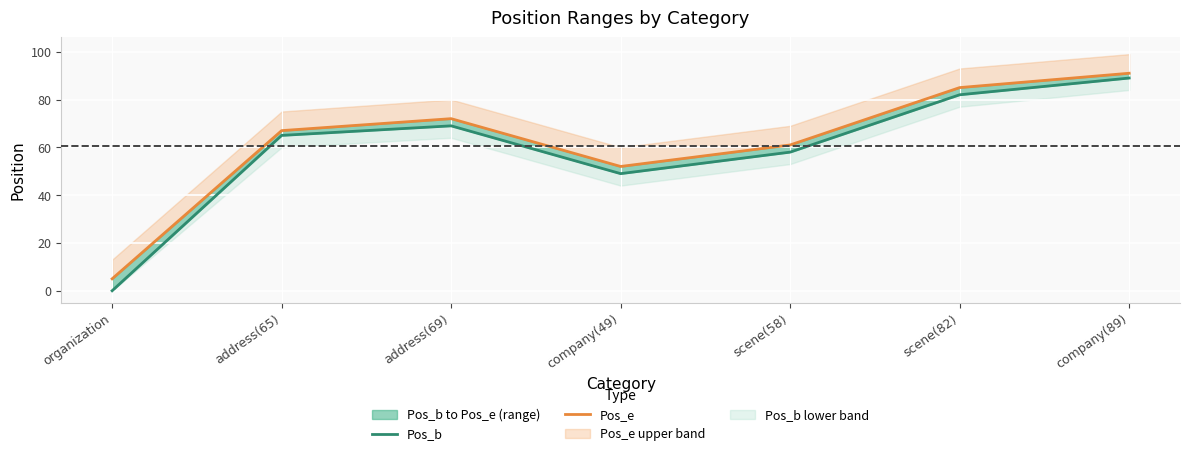

Reading left to right, what are all the values shown in this chart?

Pos_b: 0	65	69	49	58	82	89
Pos_e: 5	67	72	52	61	85	91